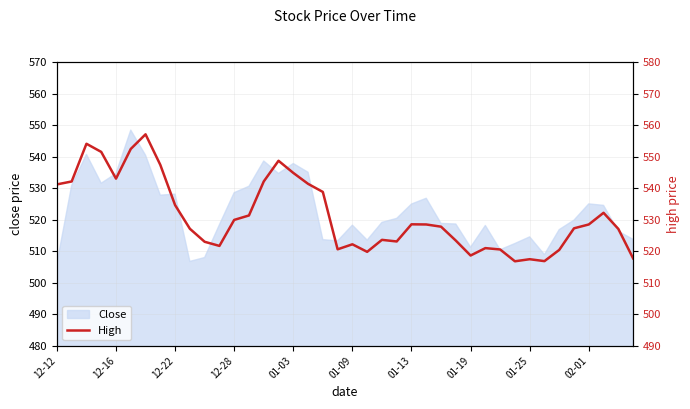

True or false: Close has a value of 862.3 at 12-28.

False